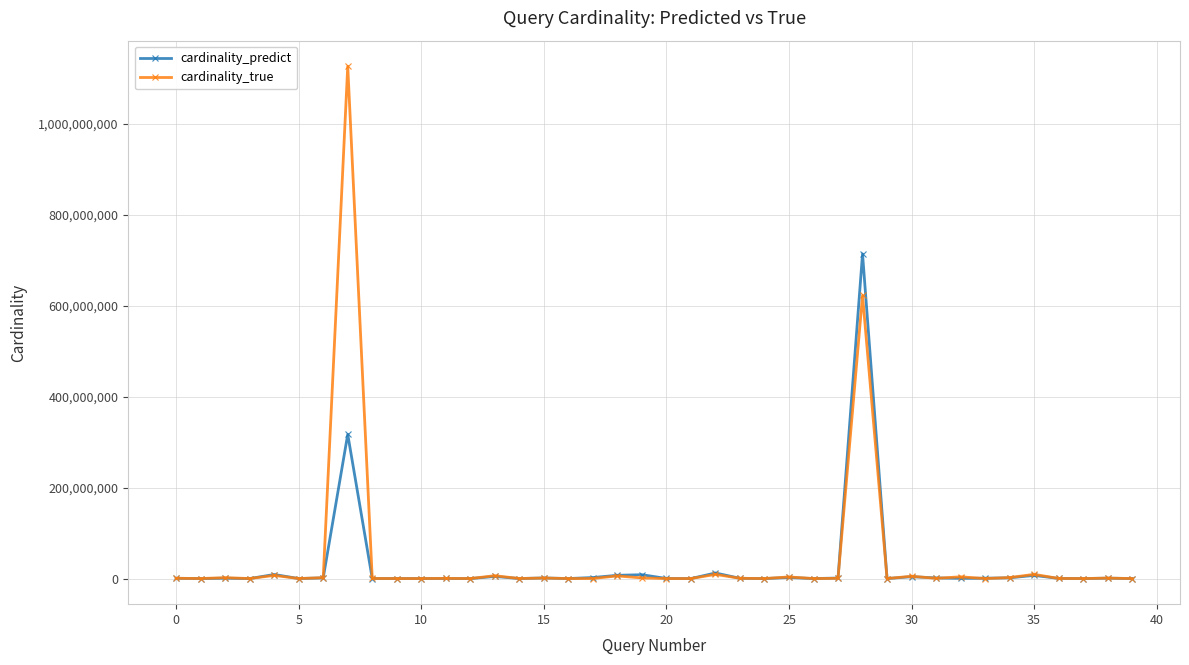

Which series has the largest range (max minus min)?

cardinality_true